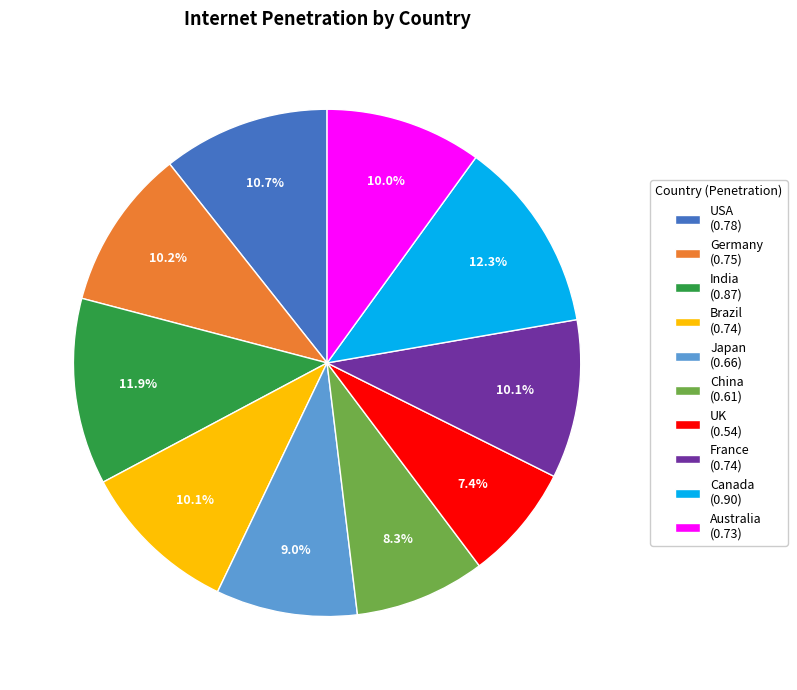

What percentage is the China slice, to the nearest percent?

8%